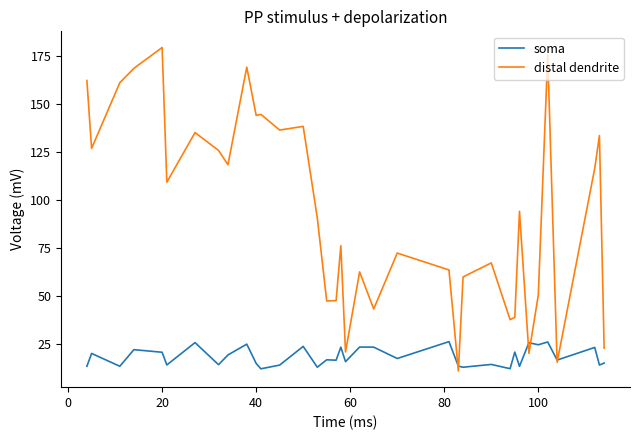

Which series has the largest range (max minus min)?

distal dendrite